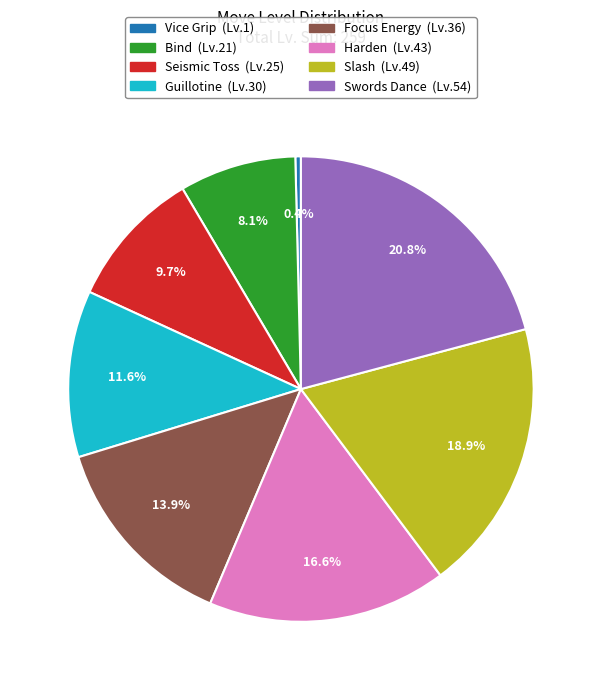

To the nearest percent, what is the combined percentage of Vice Grip and Slash?

19%